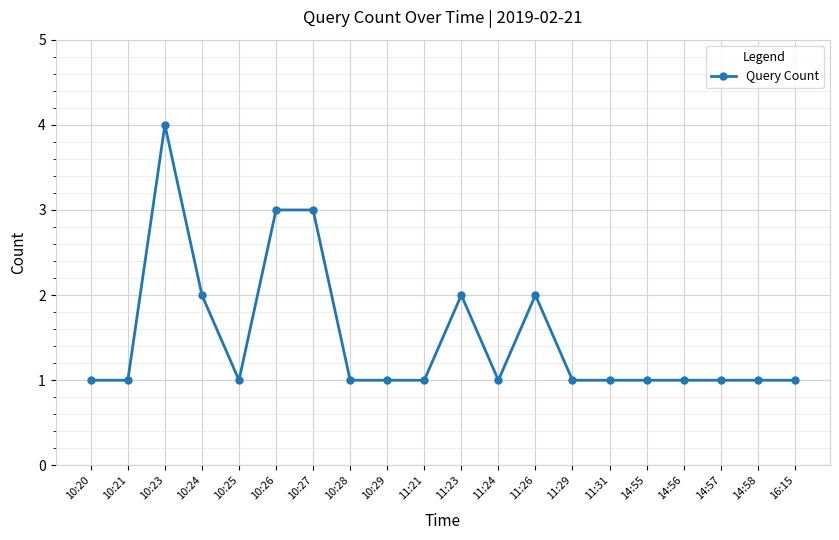

What position from the left is 11:31?

15